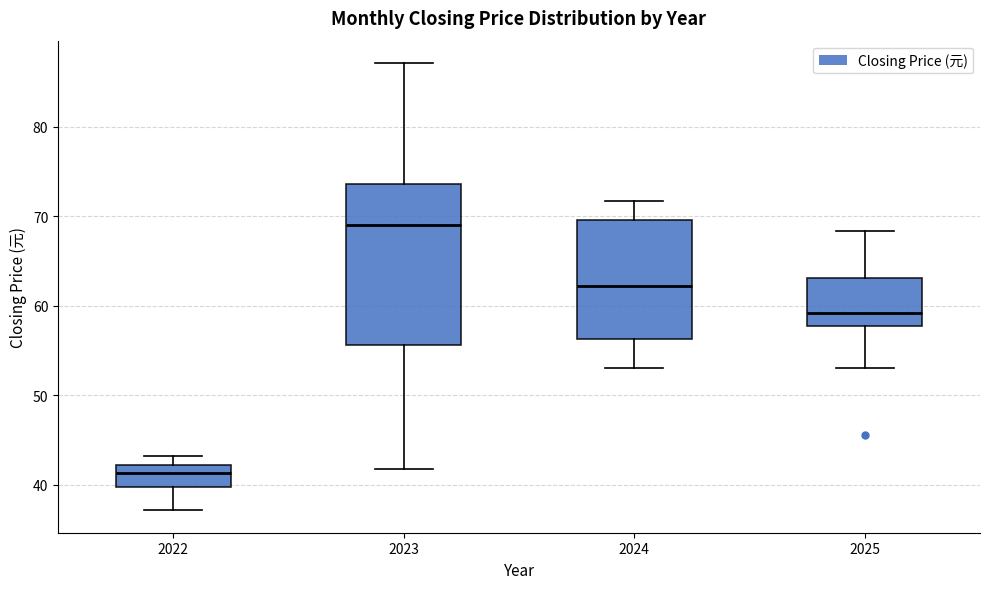

Comparing the boxes themselves (not the whiskers), which one is the tallest?

2023